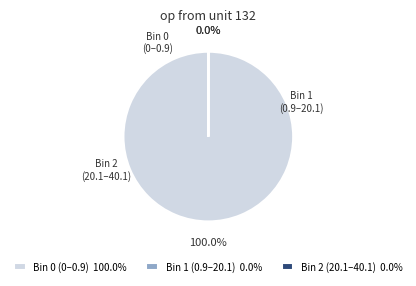

Count the number of slices in the pie.

3